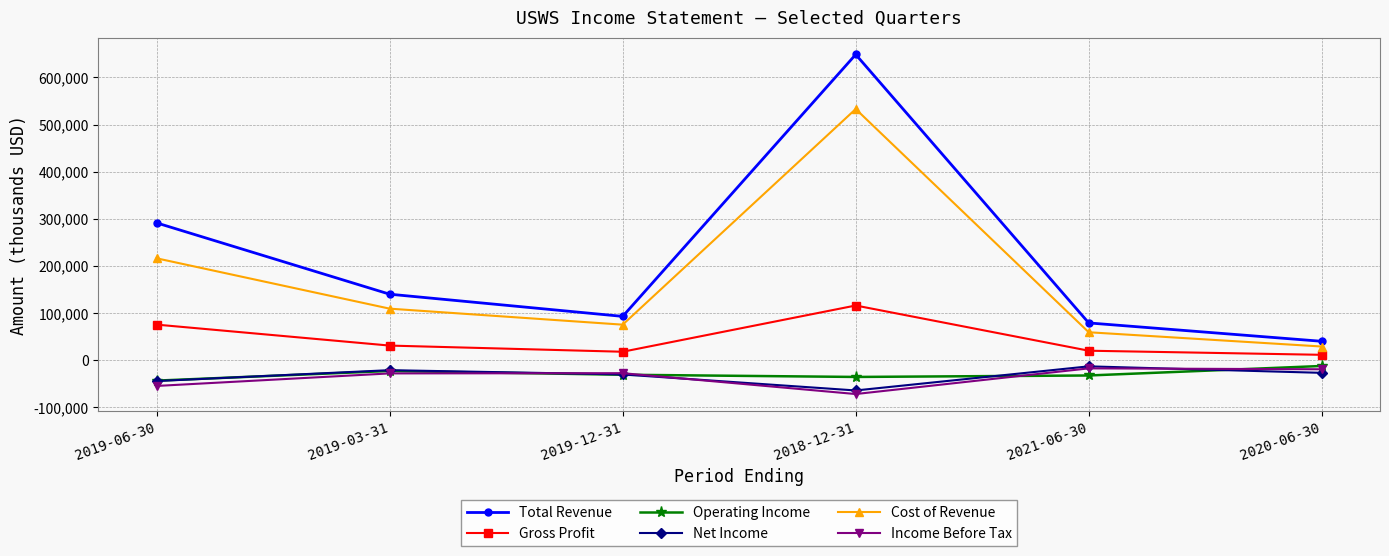

What is the sum of all Operating Income values?

-179400